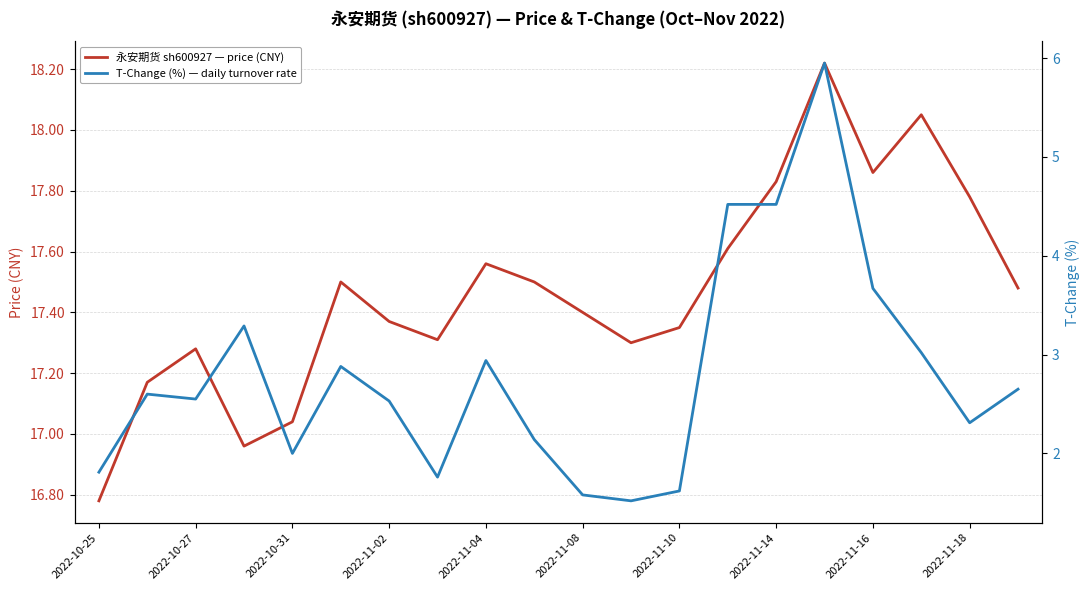

Is it true that T-Change (%) — daily turnover rate equals 3.2 at 15?

False